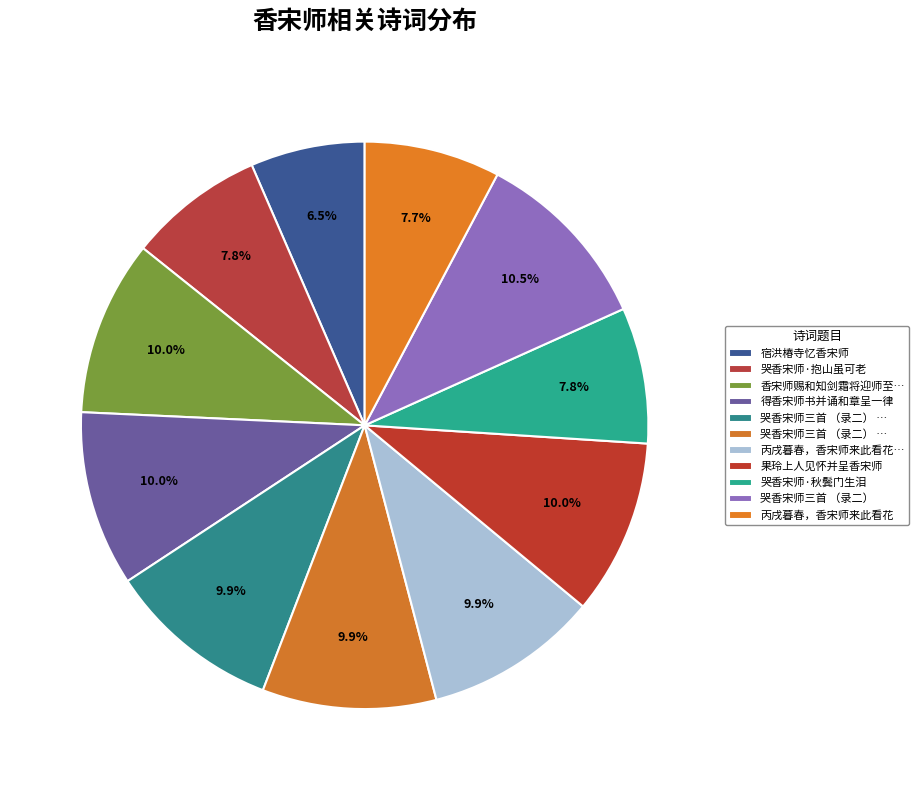

Which slice is the smallest?

宿洪椿寺忆香宋师